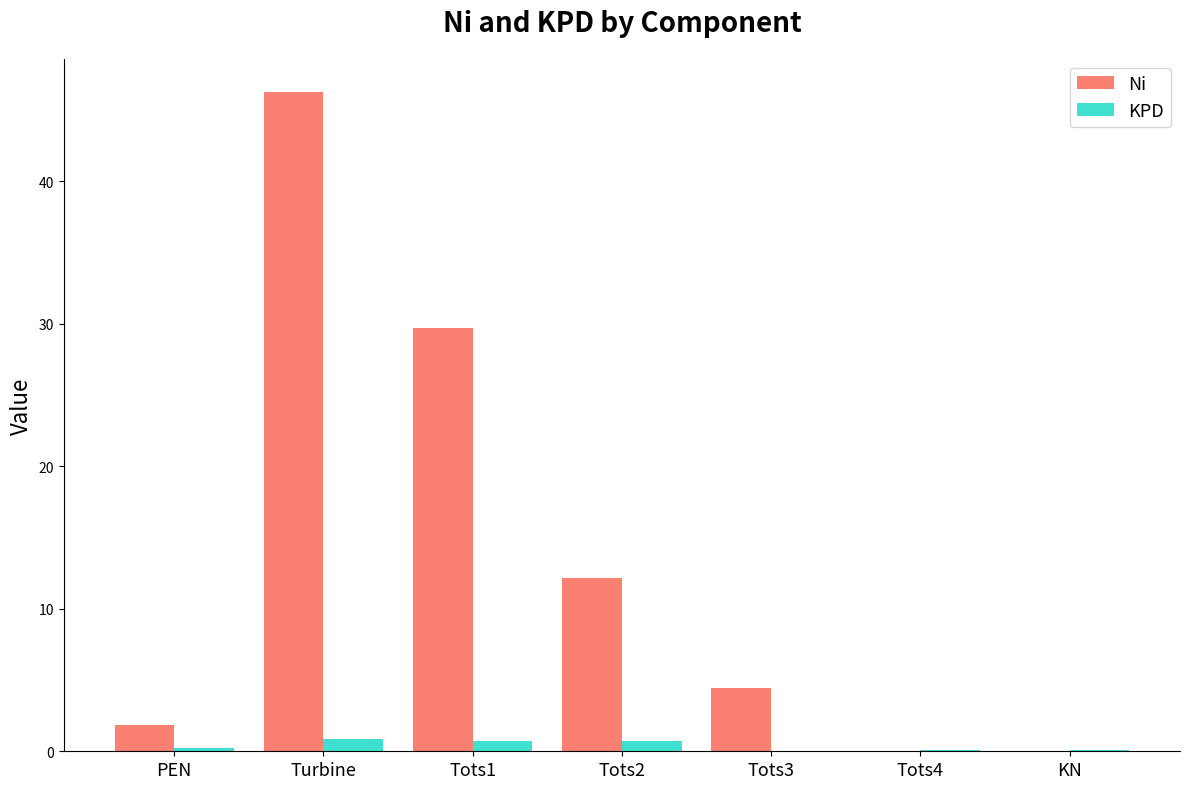

Between Turbine and Tots3, which series saw the biggest shift?

Ni